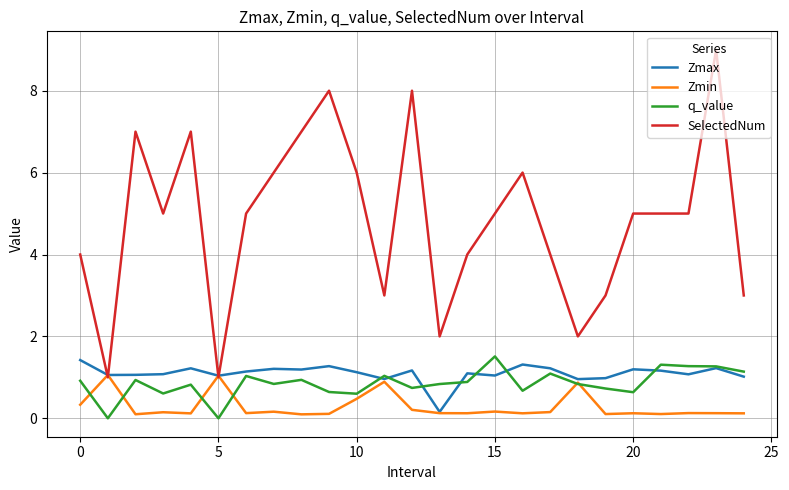

Which series has the largest range (max minus min)?

SelectedNum